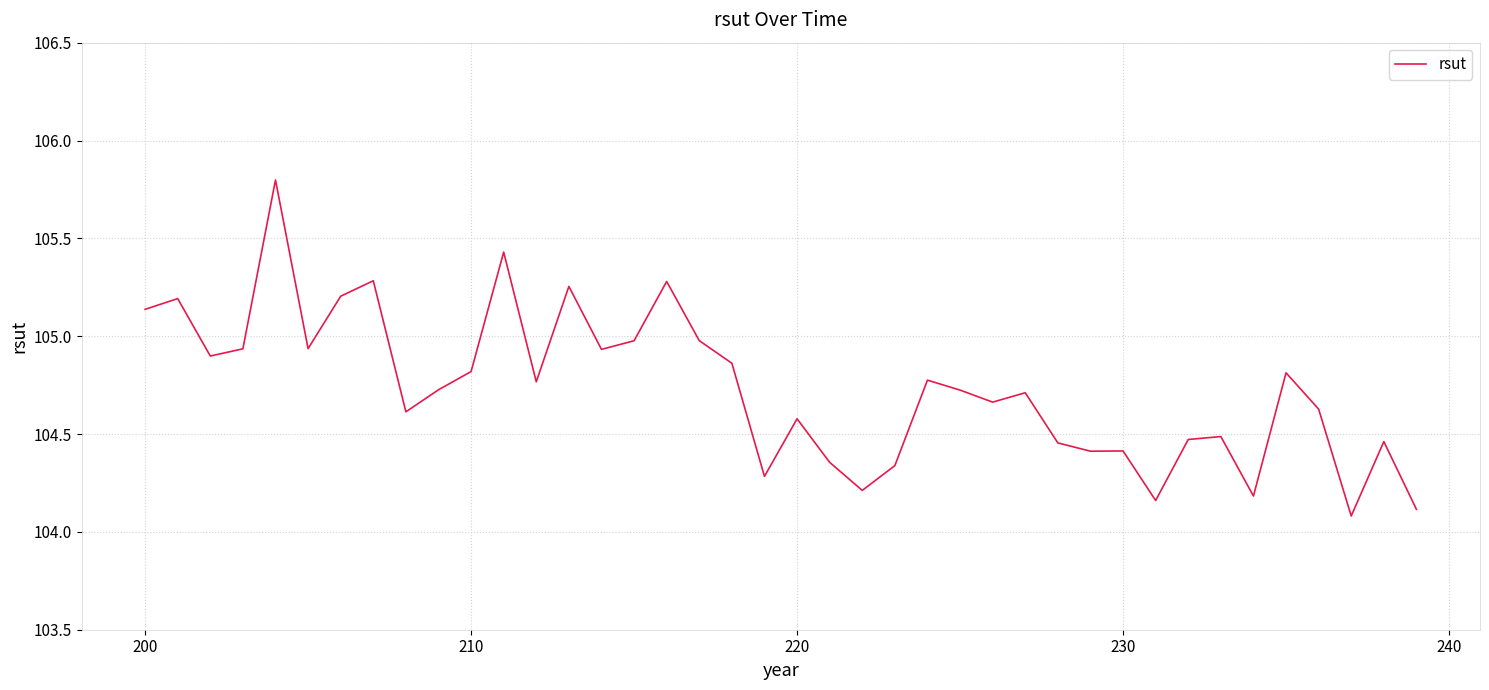

What is the maximum value shown in the chart?

105.8